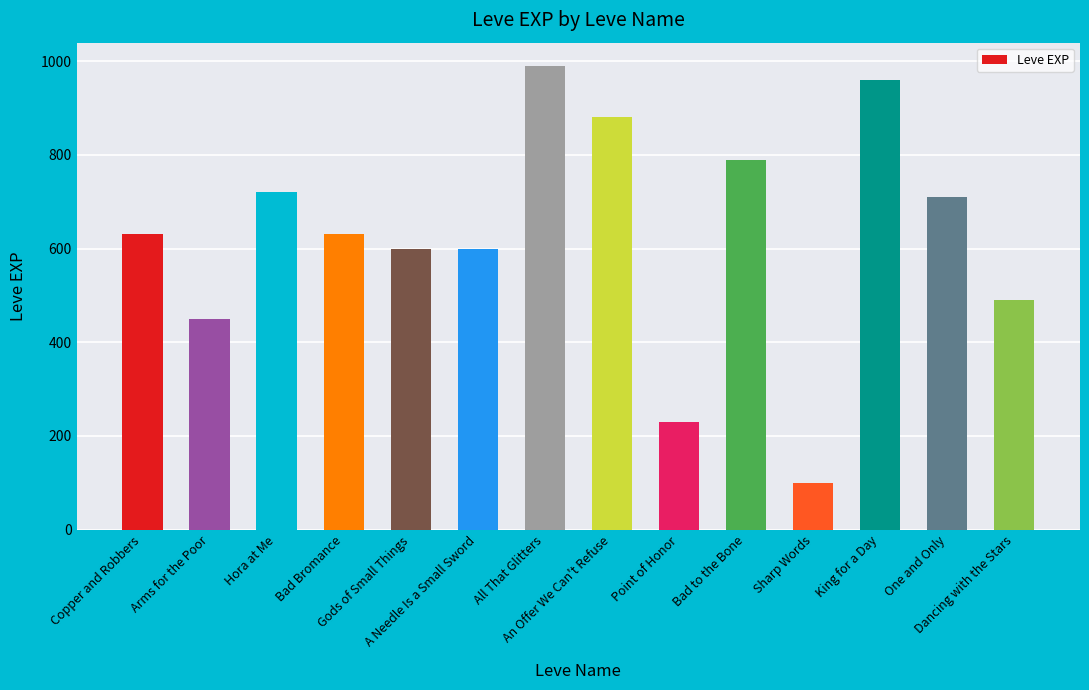

Reading left to right, extract all data points from this chart.

Copper and Robbers=630	Arms for the Poor=450	Hora at Me=720	Bad Bromance=630	Gods of Small Things=600	A Needle Is a Small Sword=600	All That Glitters=990	An Offer We Can't Refuse=880	Point of Honor=230	Bad to the Bone=790	Sharp Words=100	King for a Day=960	One and Only=710	Dancing with the Stars=490